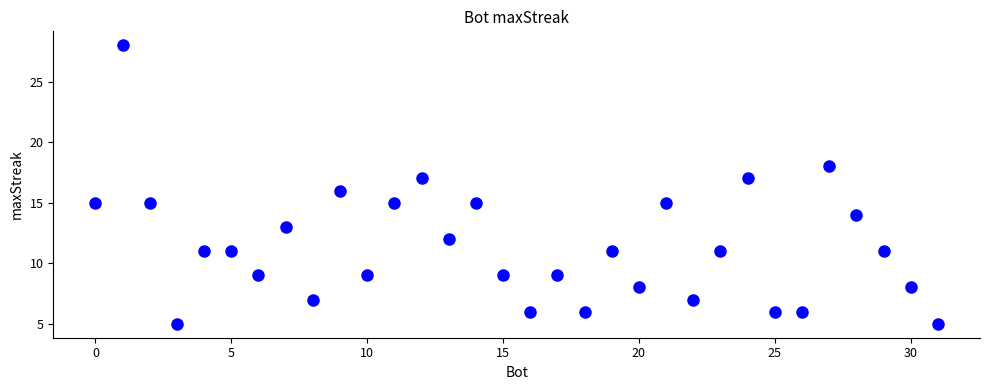

What is the range of Y values (max minus min)?

23